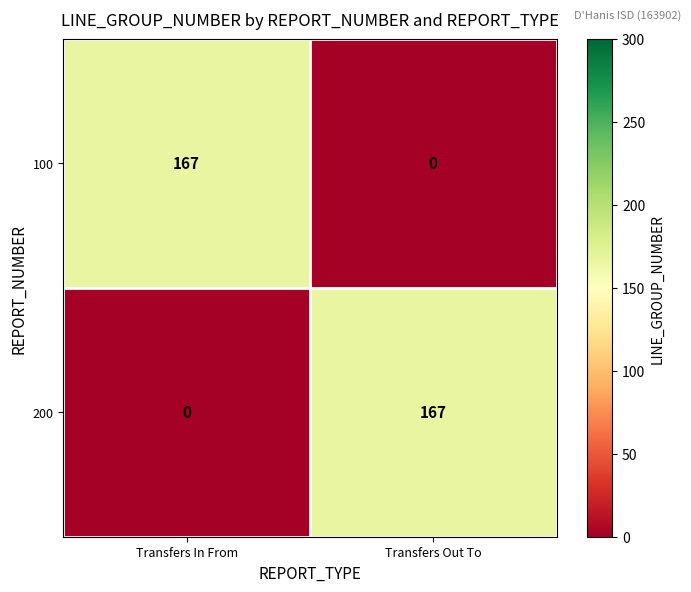

Reading right to left, list all the values displayed in this chart.

100: Transfers Out To=0	Transfers In From=167
200: Transfers Out To=167	Transfers In From=0